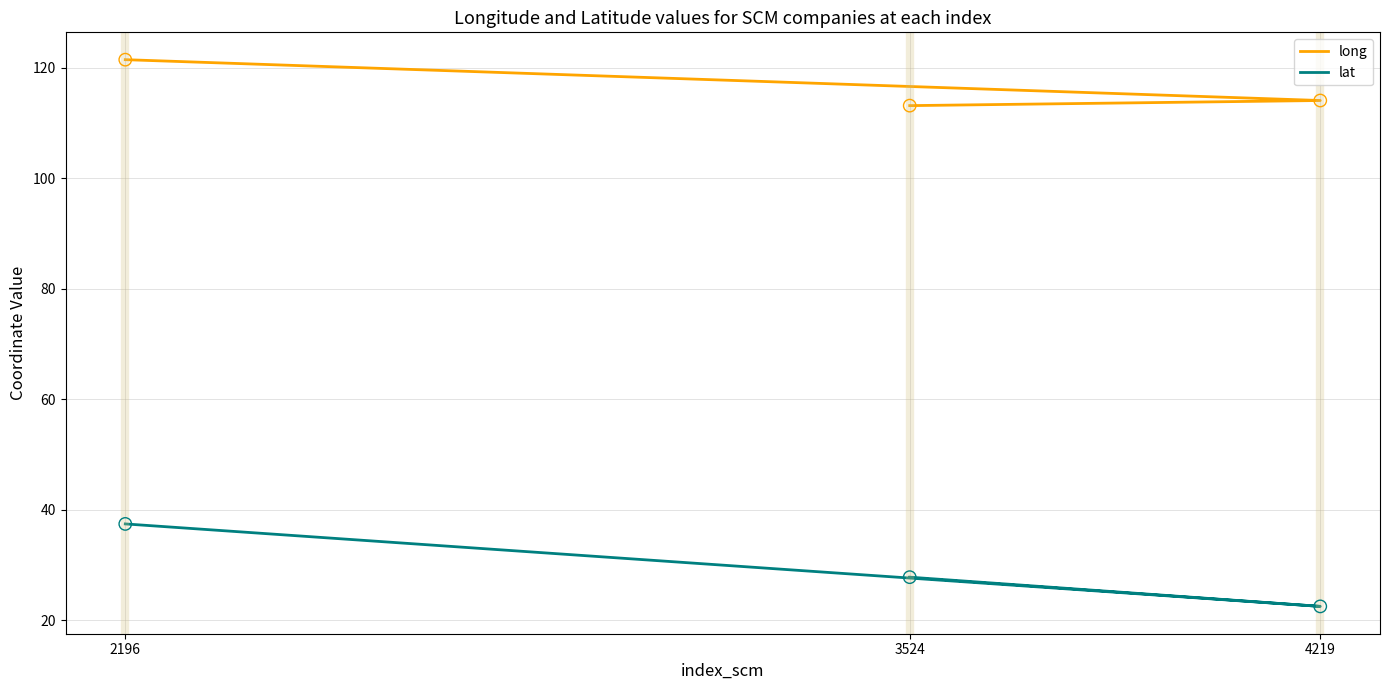

Which series reaches the maximum Y coordinate?

long